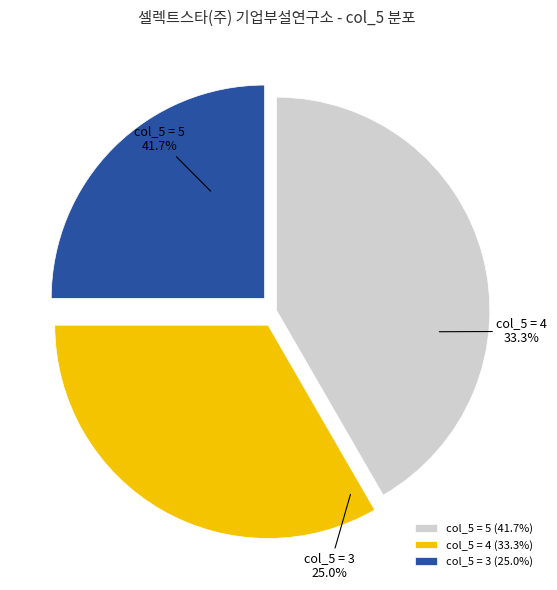

What is the smallest slice in the pie chart?

3